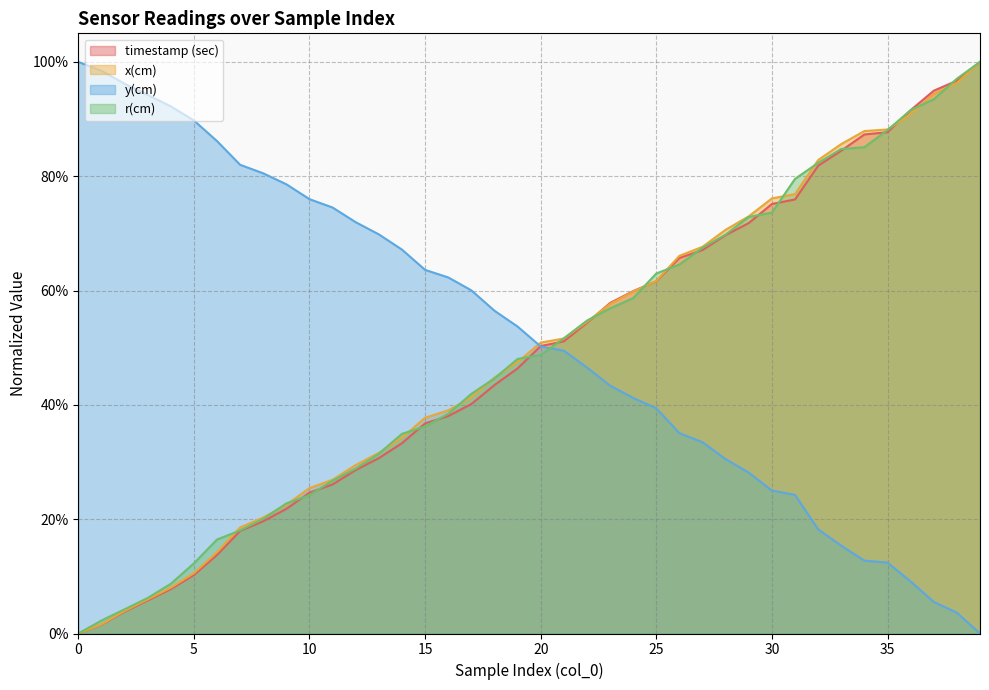

At which category does the chart reach its peak across all series?

39